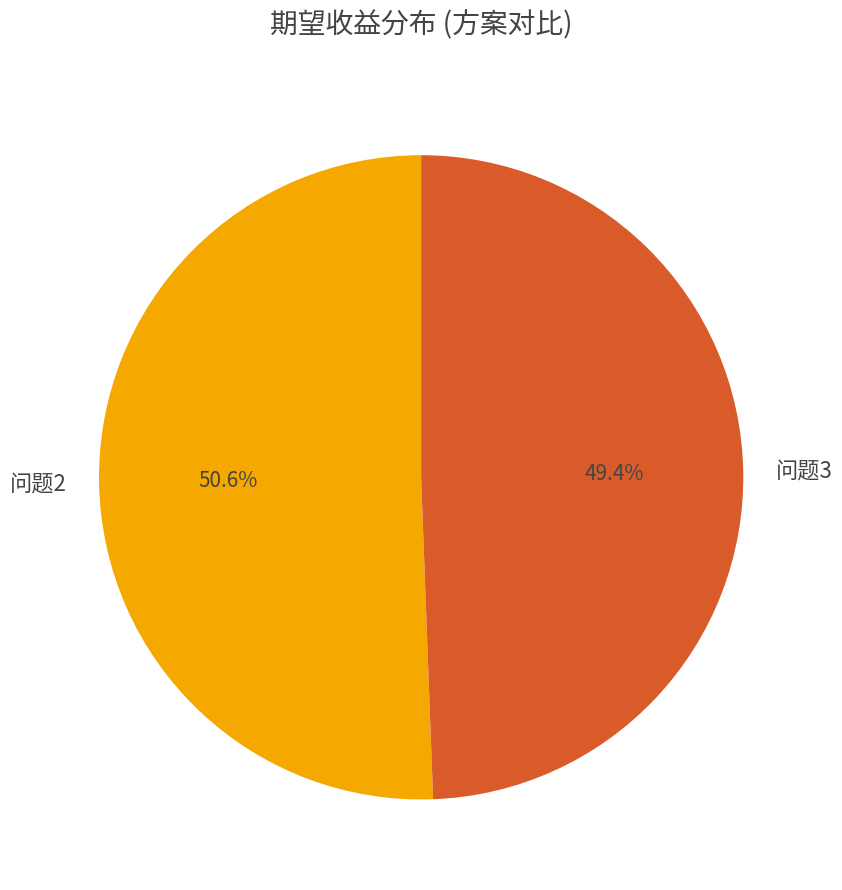

What is the largest slice in the pie chart?

问题2